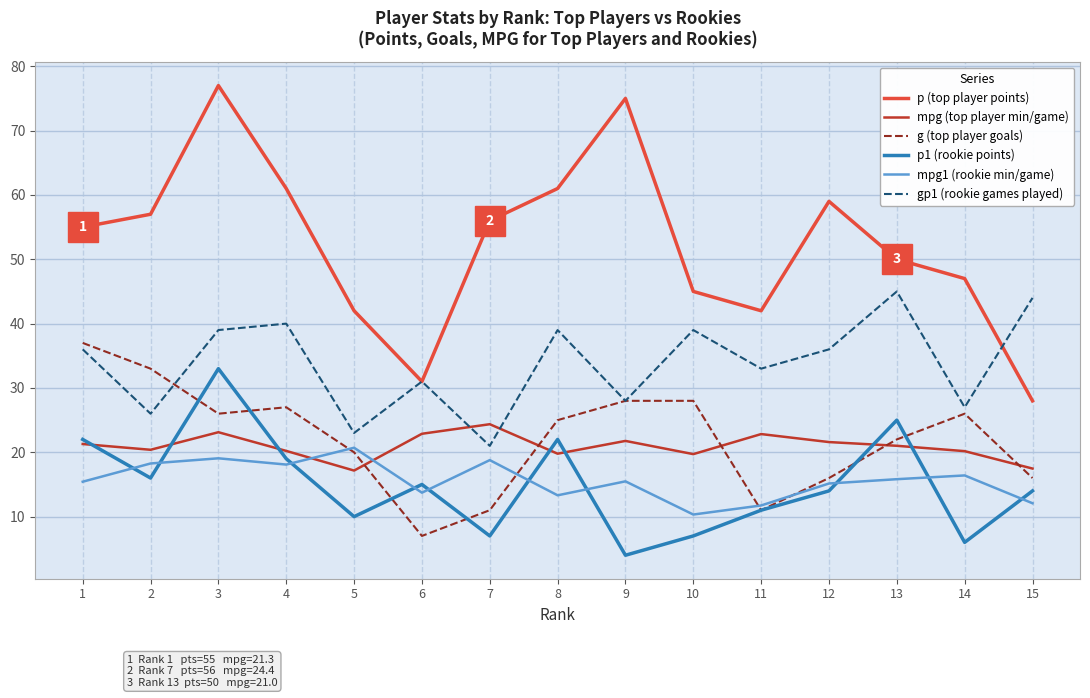

What is the total value across all series at 11?

131.6